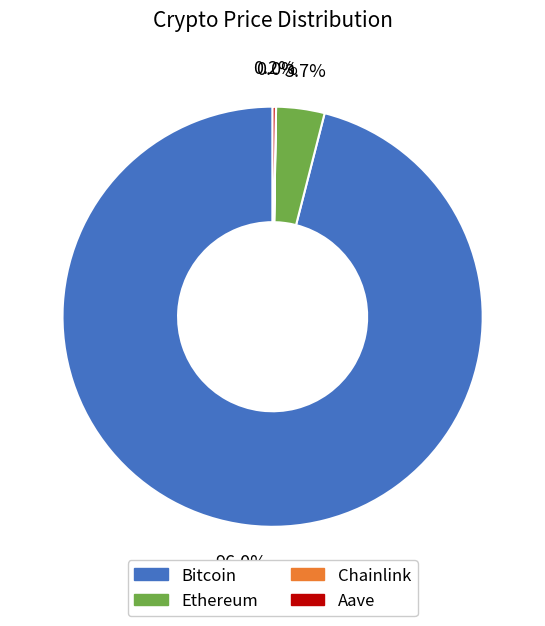

What is the largest slice in the pie chart?

Bitcoin